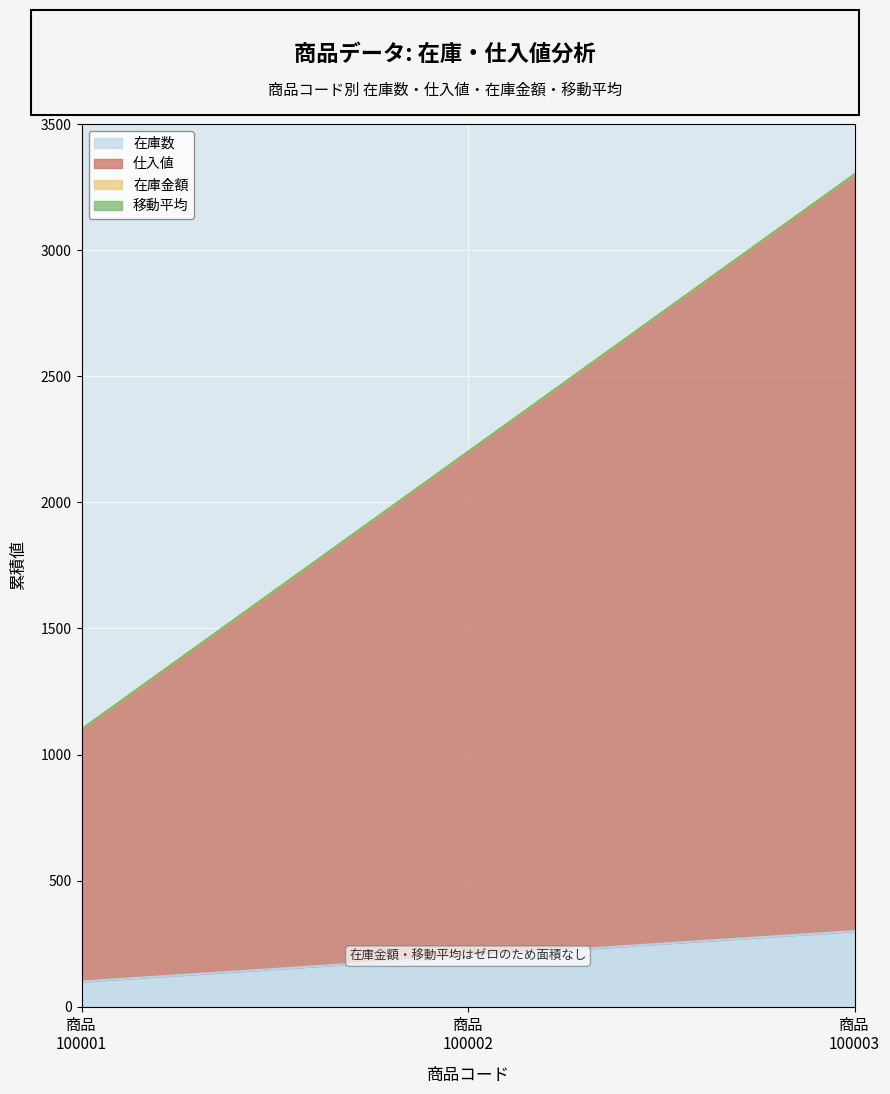

Reading left to right, transcribe all the data shown in this chart.

在庫数: 100	200	300
仕入値: 1000	2000	3000
在庫金額: 0	0	0
移動平均: 0	0	0